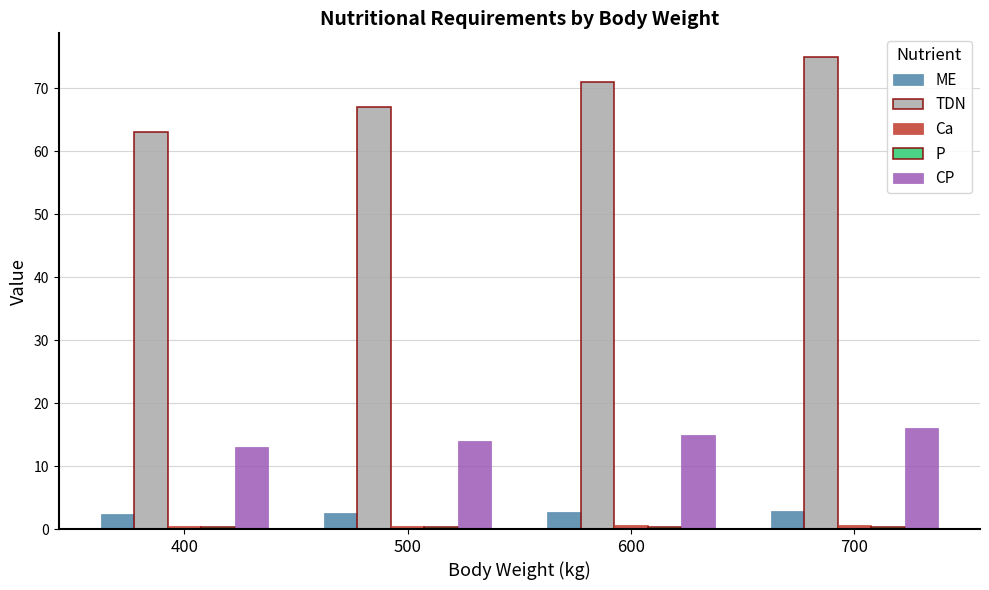

What is the approximate value of TDN at 400?

63.0